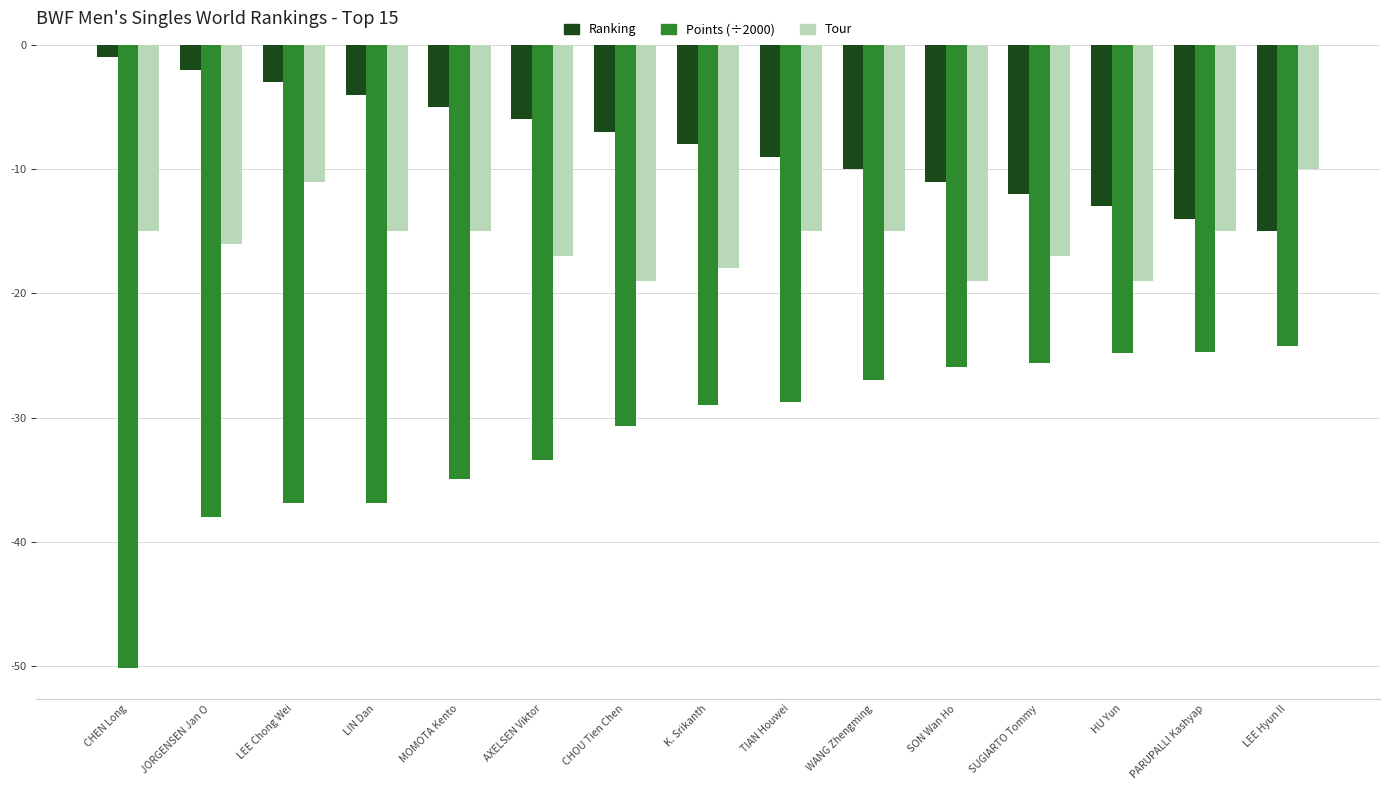

Between TIAN Houwei and PARUPALLI Kashyap, which series saw the biggest shift?

Ranking